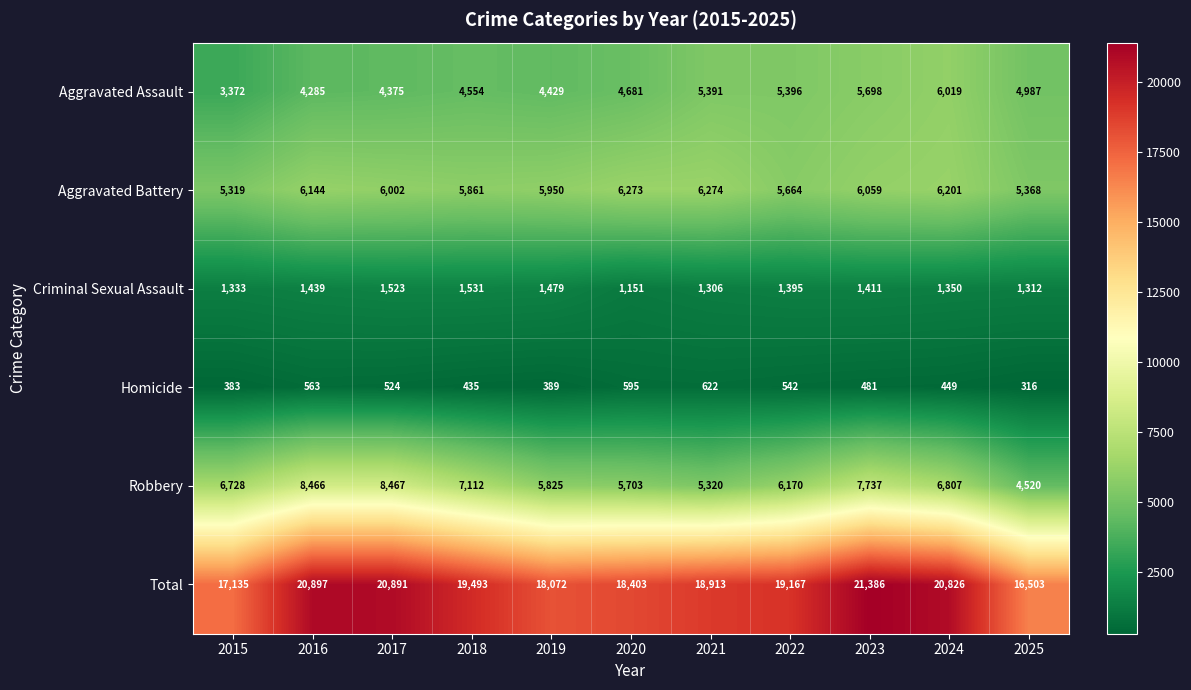

What is the average value of the Aggravated Battery series?

5920